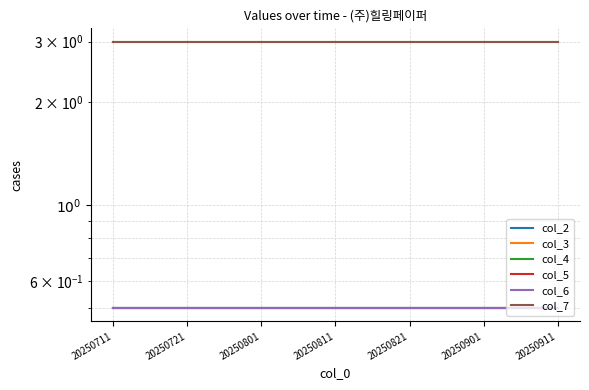

True or false: col_6 and col_2 cross at least once.

False